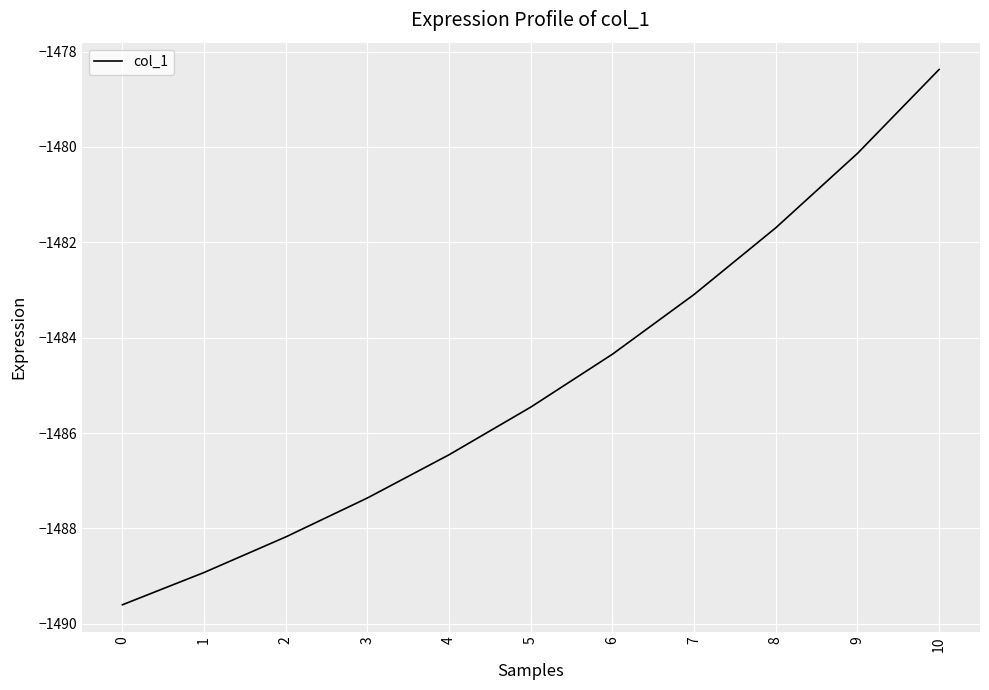

The chart shows a value of -763.2 at 3. True or false?

False